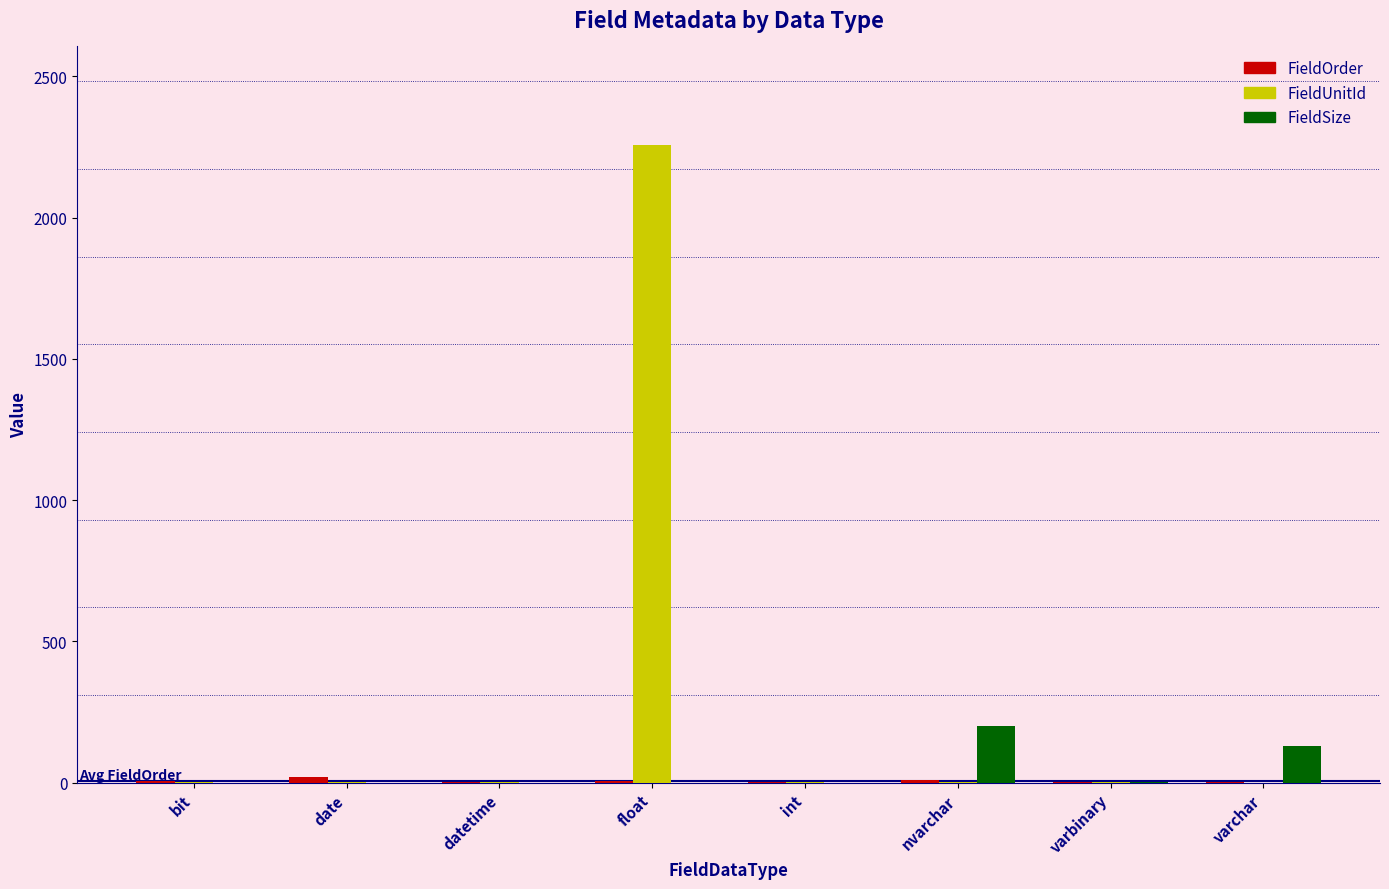

The value of FieldSize at nvarchar is 198.7. True or false?

True